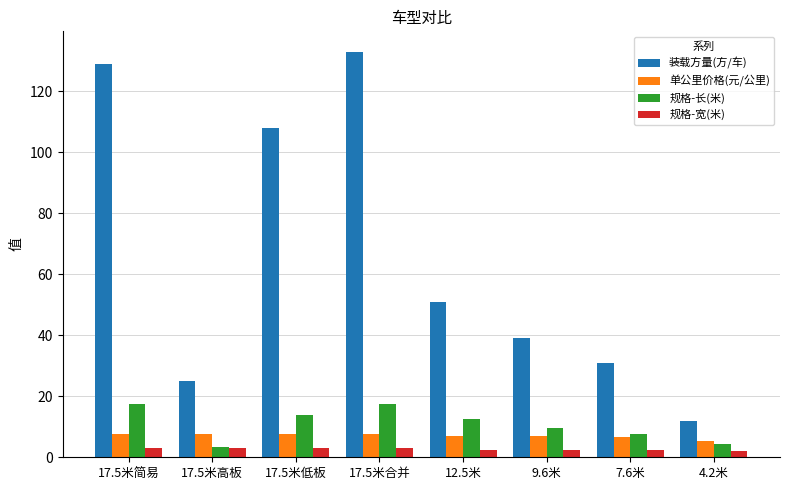

What is the spread (max minus min) of values at 4.2米?

10.0